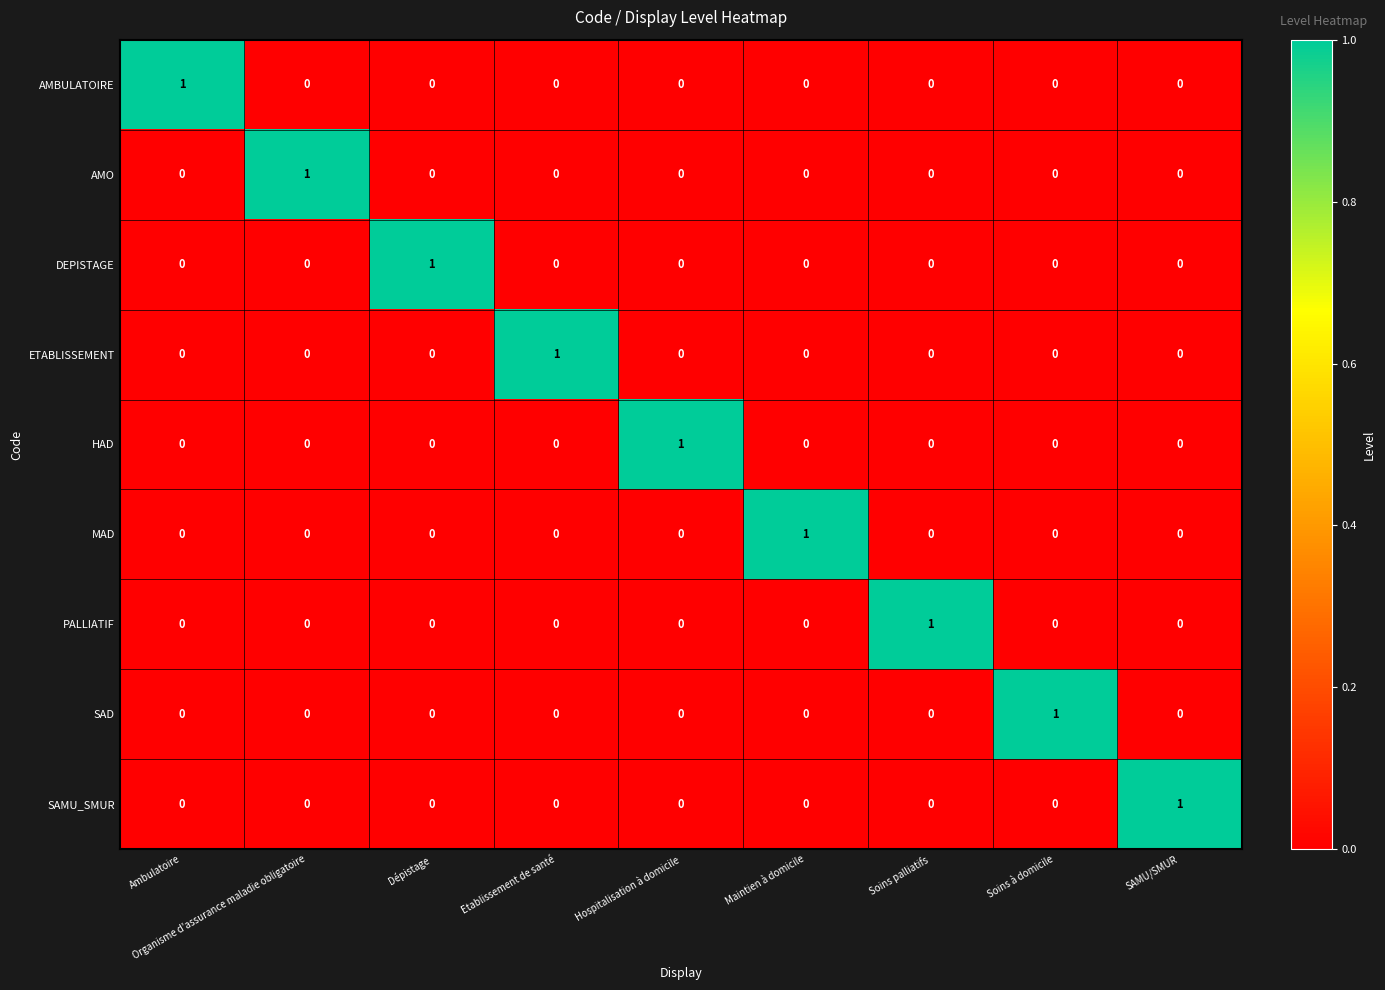

The value of SAD at Soins palliatifs is 0. True or false?

True